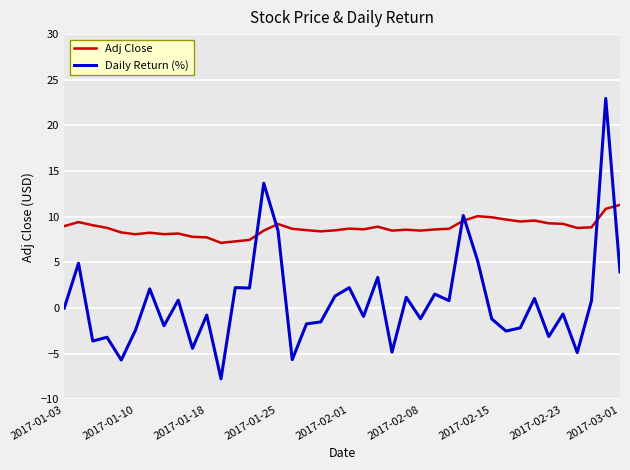

Which series has the largest total across all categories?

Adj Close